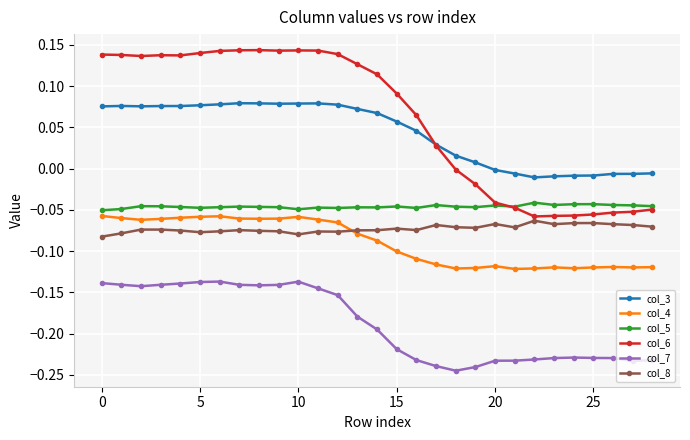

What are all the series names shown in the legend?

col_3, col_4, col_5, col_6, col_7, col_8